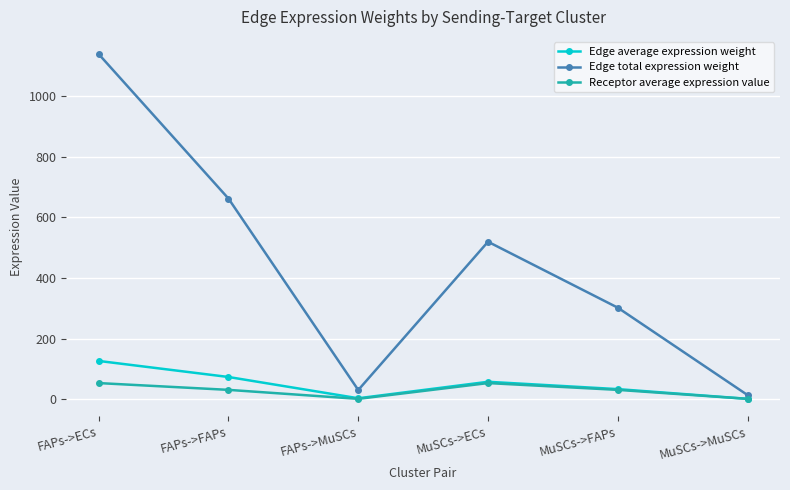

Where does the Receptor average expression value series first go above 31?

FAPs->ECs